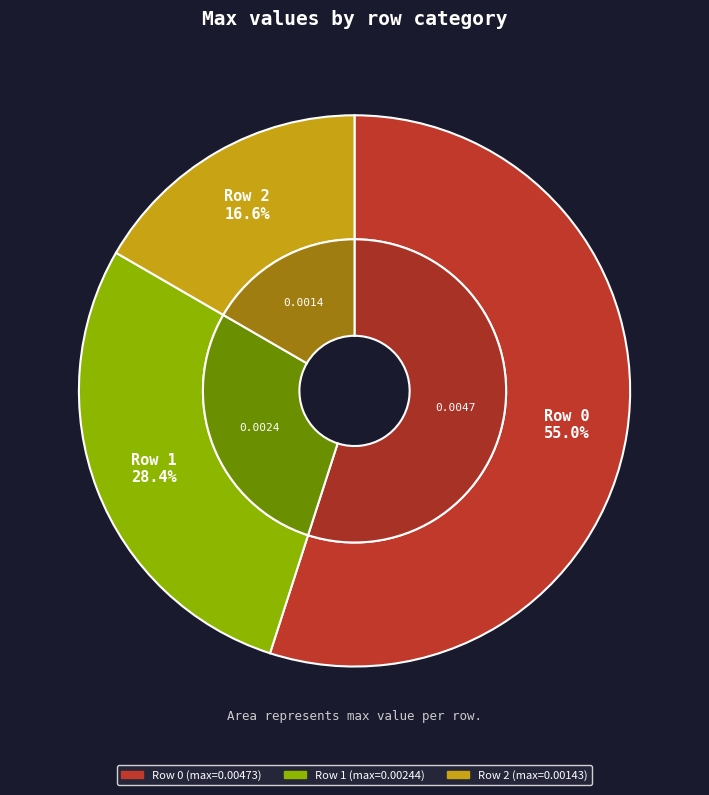

Combined, what portion of the pie is 1 and 2?

45.0%